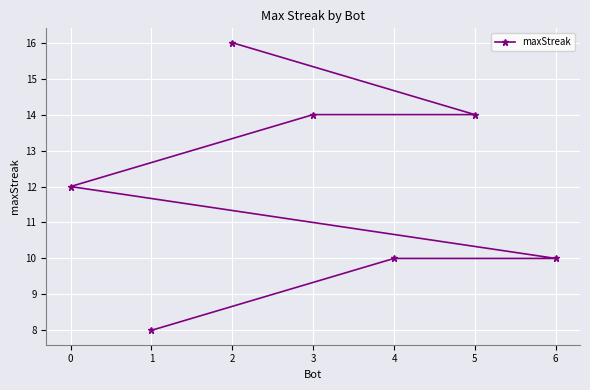

What is the greatest value displayed?

16